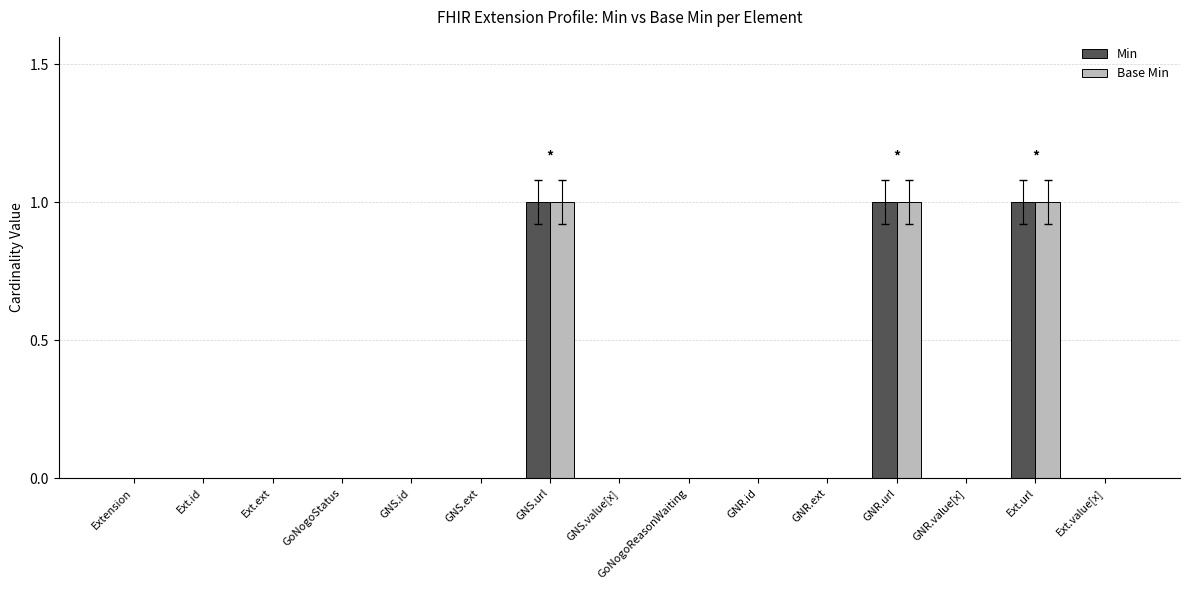

What is the maximum value for Base Min?

1